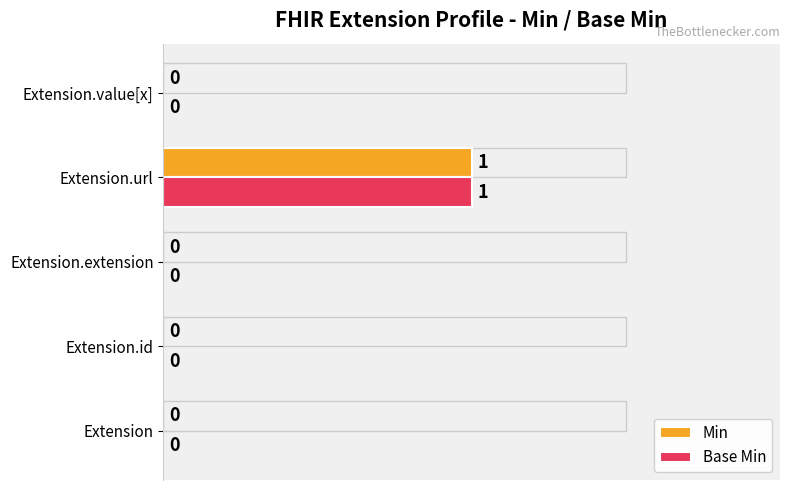

At which category is the sum across all series the highest?

Extension.url